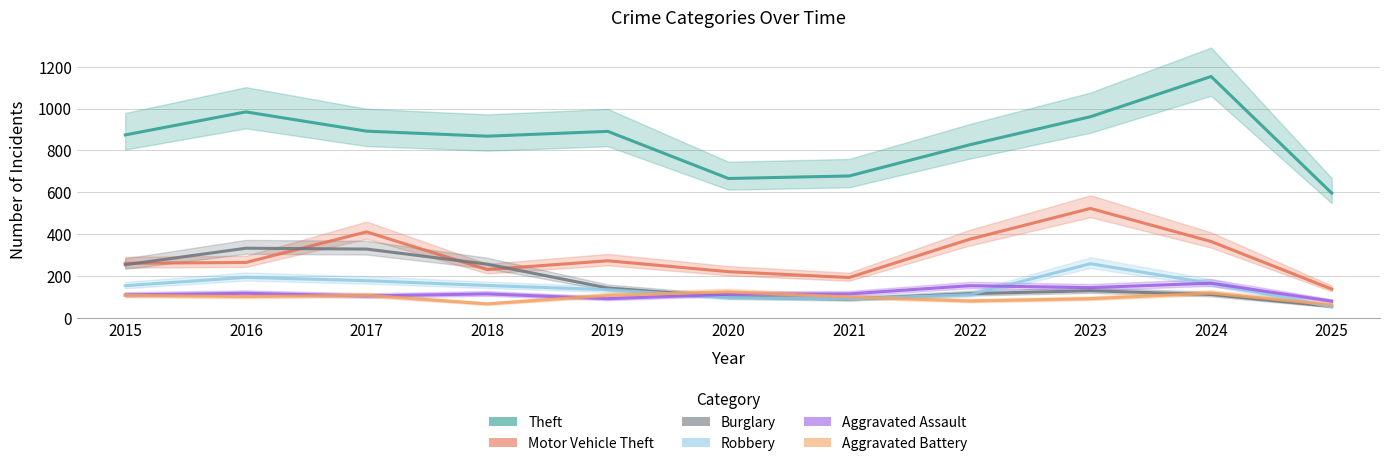

Between 2018 and 2025, which series saw the biggest shift?

Theft